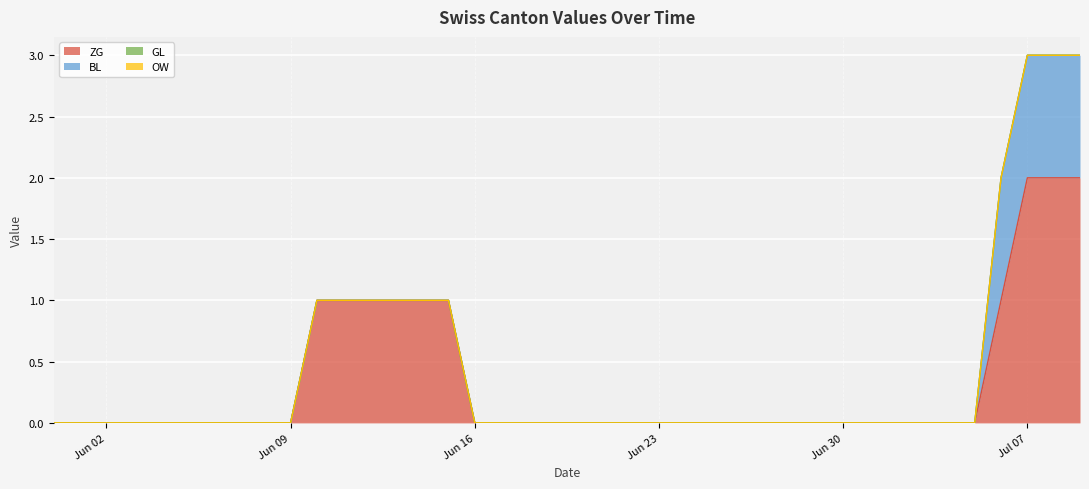

Rank the series at 2020-06-07 from lowest to highest value.

ZG, BL, GL, OW